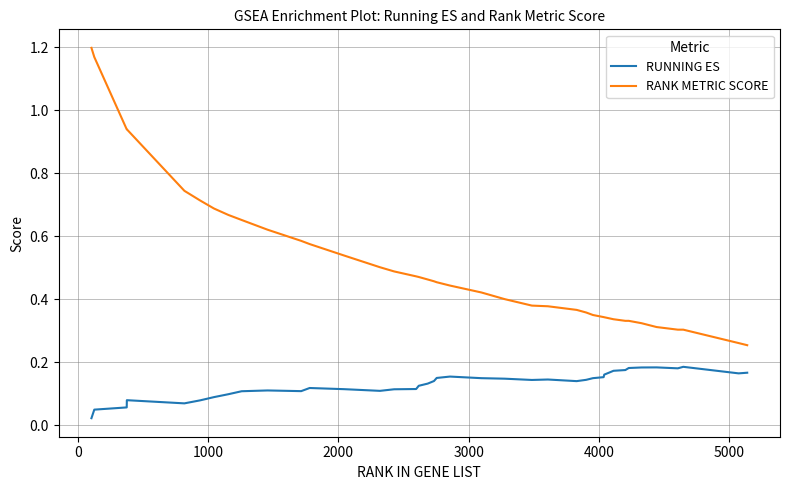

Which series has the widest spread of values?

RANK METRIC SCORE